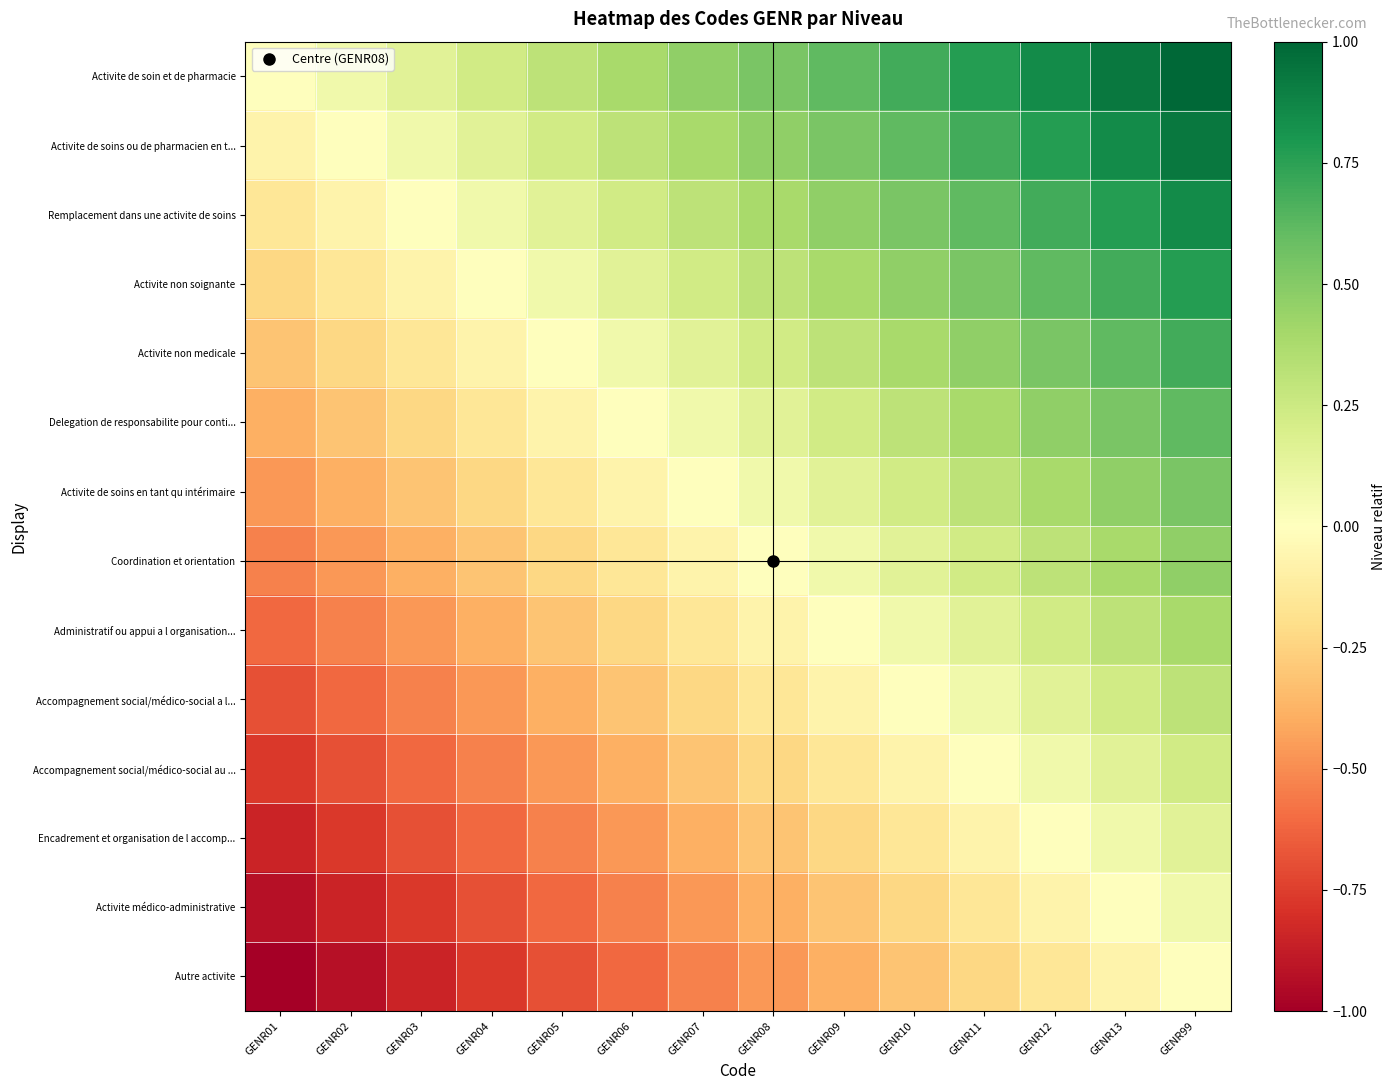

What is the minimum value shown in the chart?

-1.0